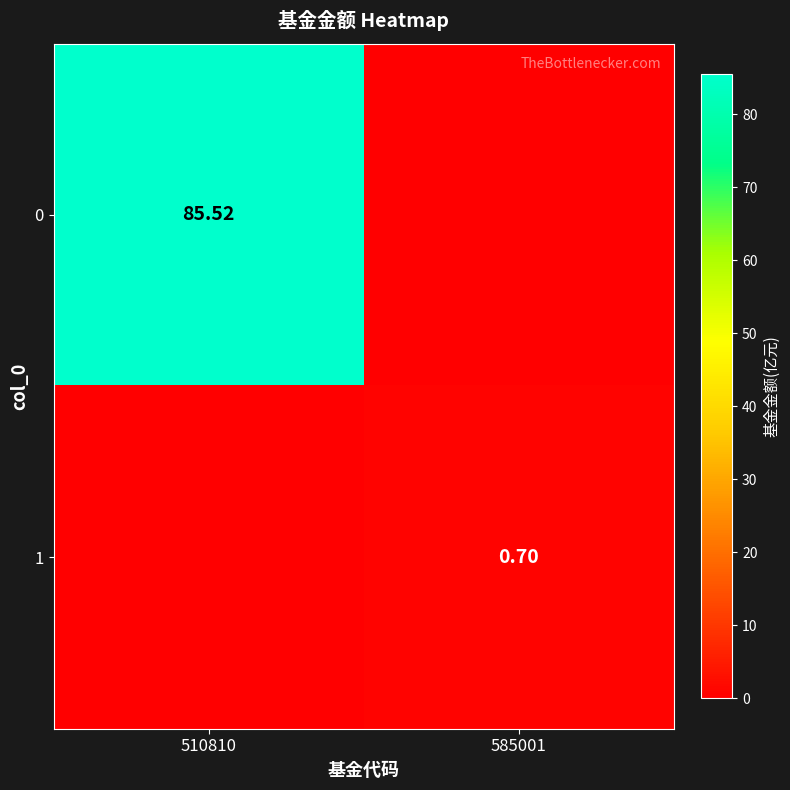

Count the number of categories in the chart.

2